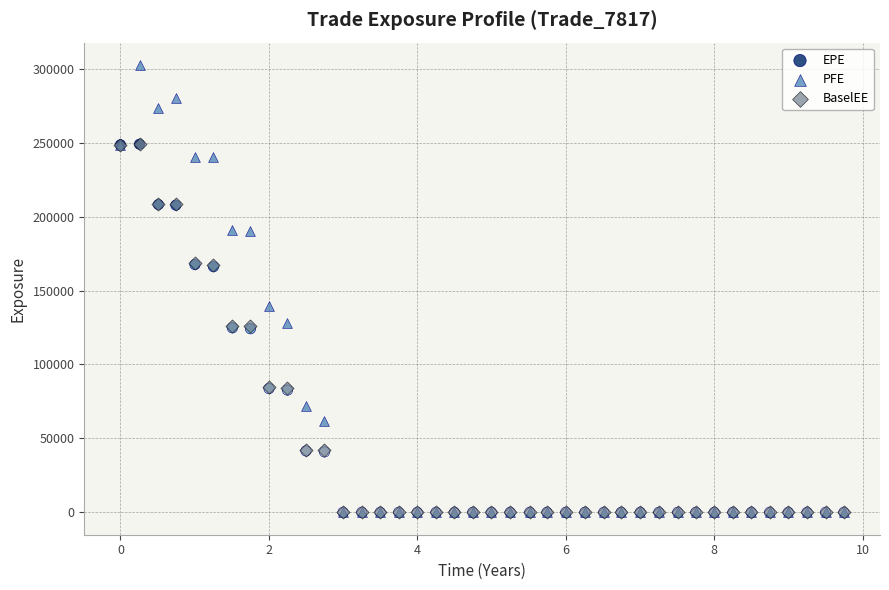

What are all the series names shown in the legend?

EPE, PFE, BaselEE